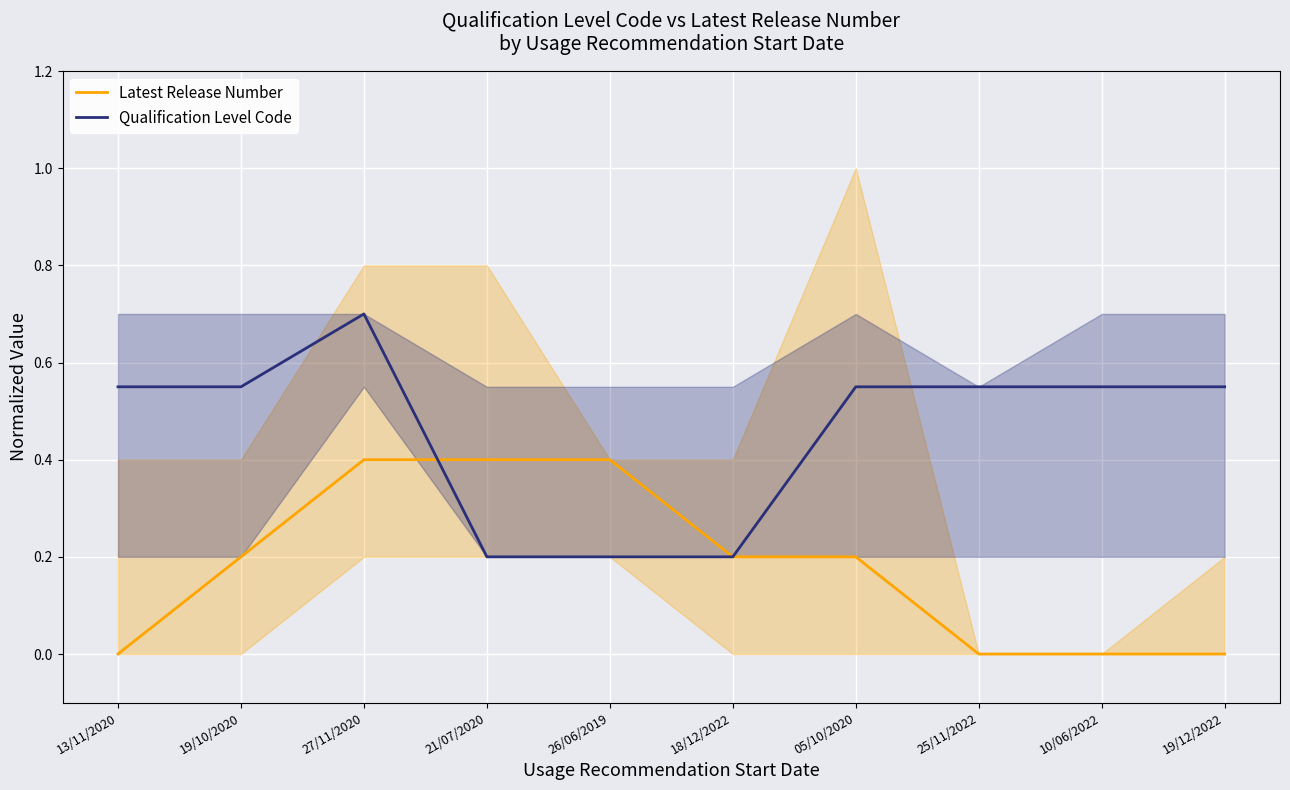

What position from the right is 25/11/2022?

3